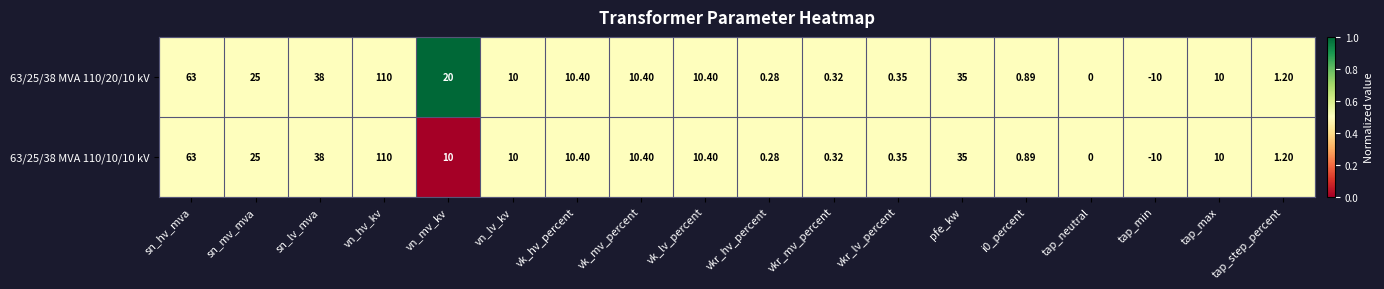

Where is 63/25/38 MVA 110/10/10 kV nearest to the value 50?

sn_lv_mva